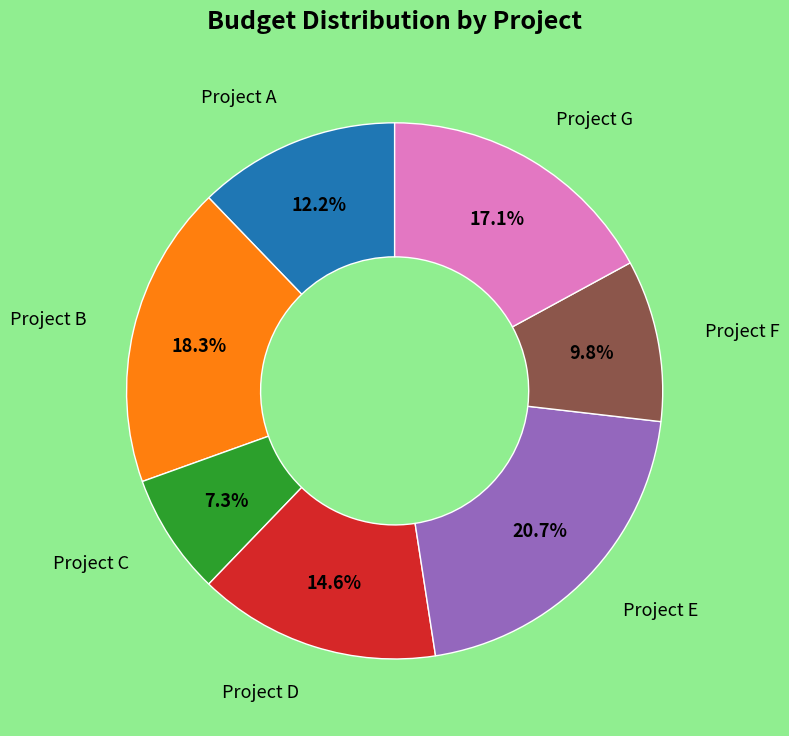

Does any single category account for the majority?

No